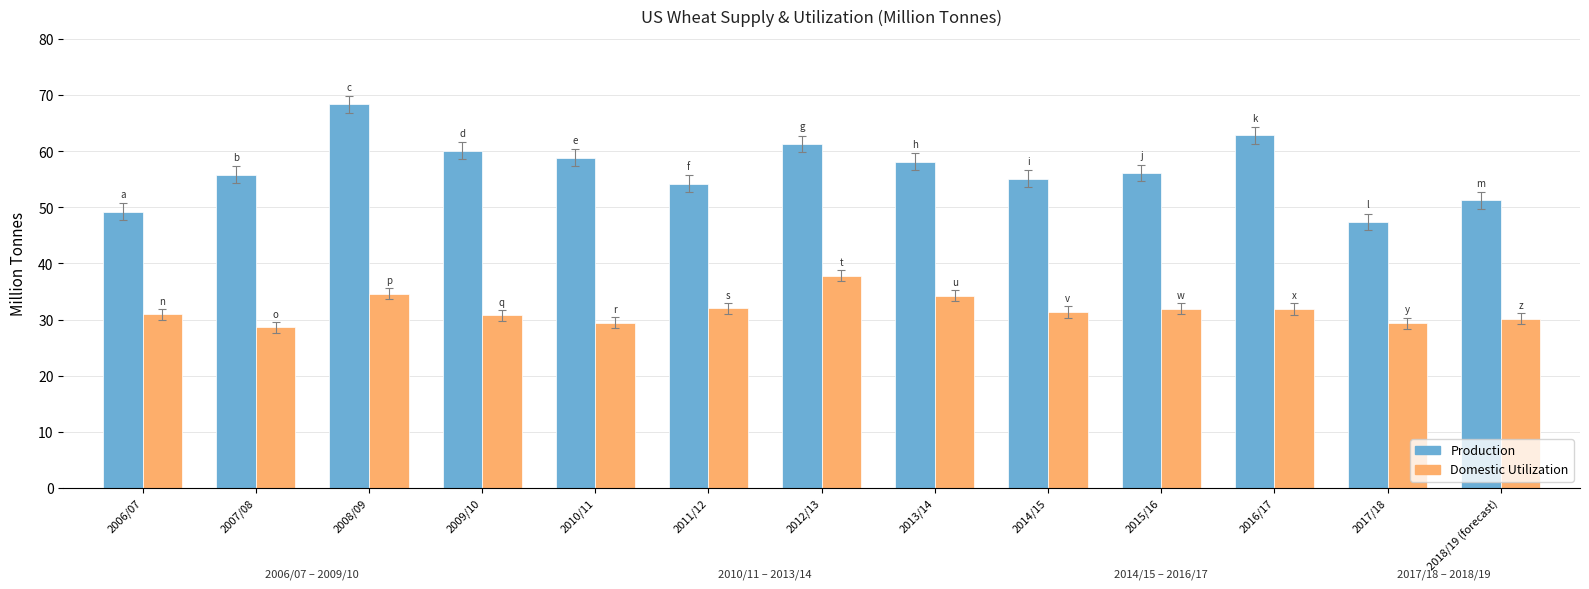

The Production series shows 55.1 at 2014/15. True or false?

True